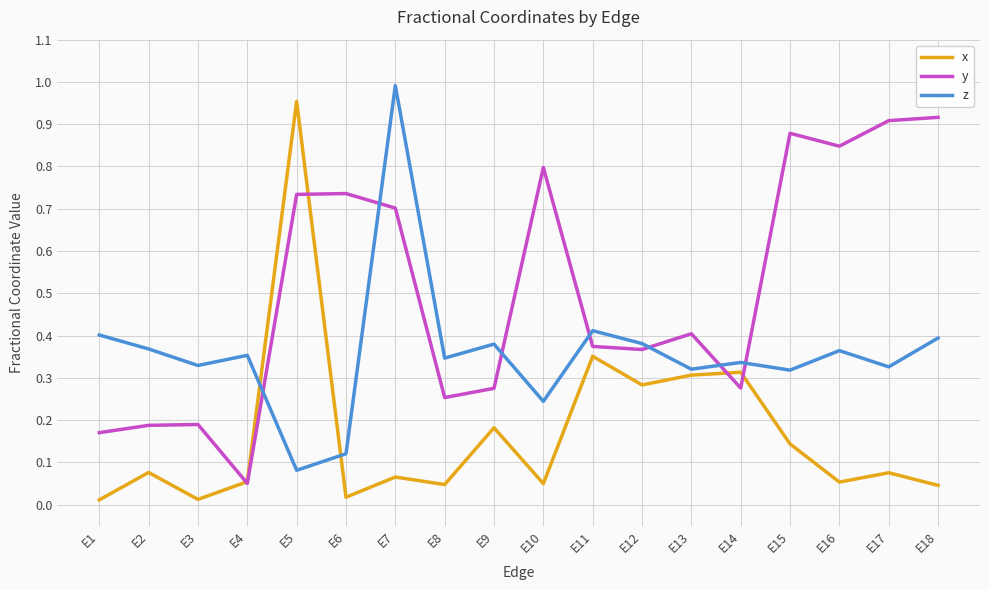

Is the value of z at E5 greater than the value of y at E7?

No